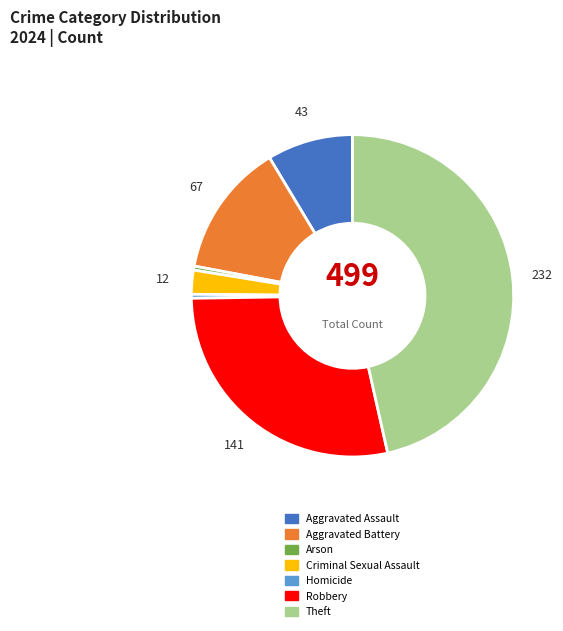

How many segments does this pie chart have?

7